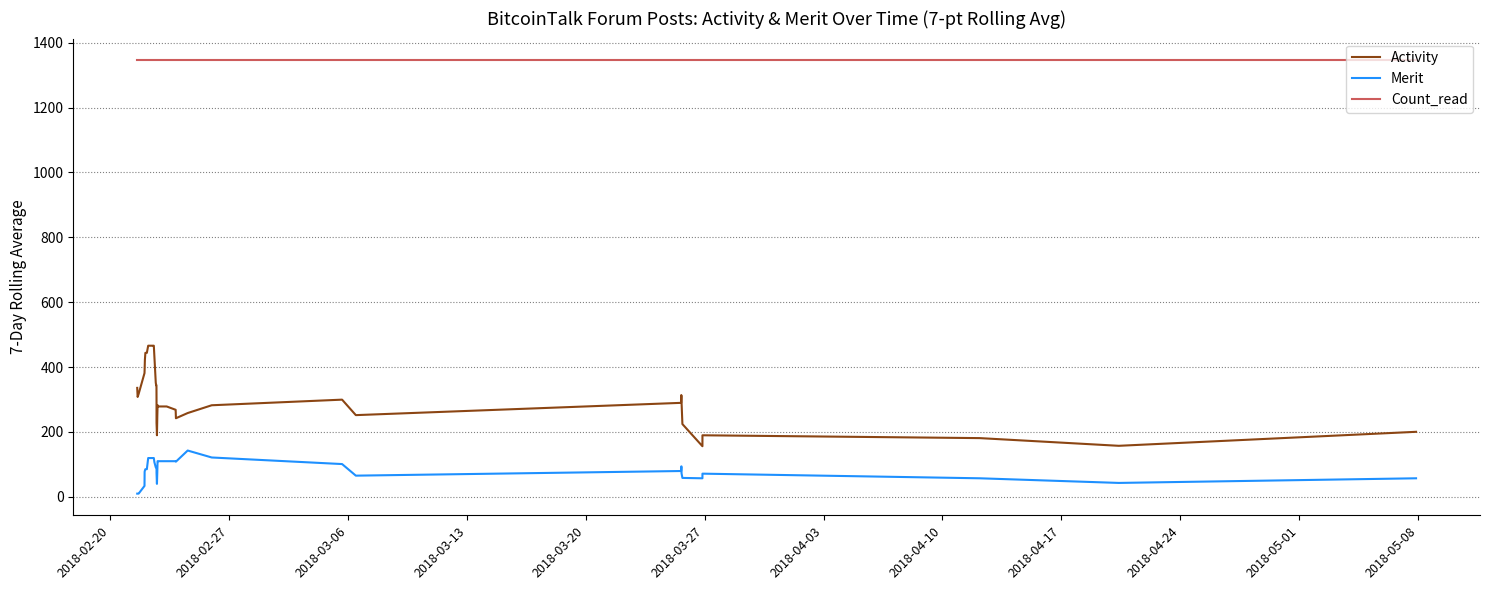

What is the minimum value shown in the chart?

10.0